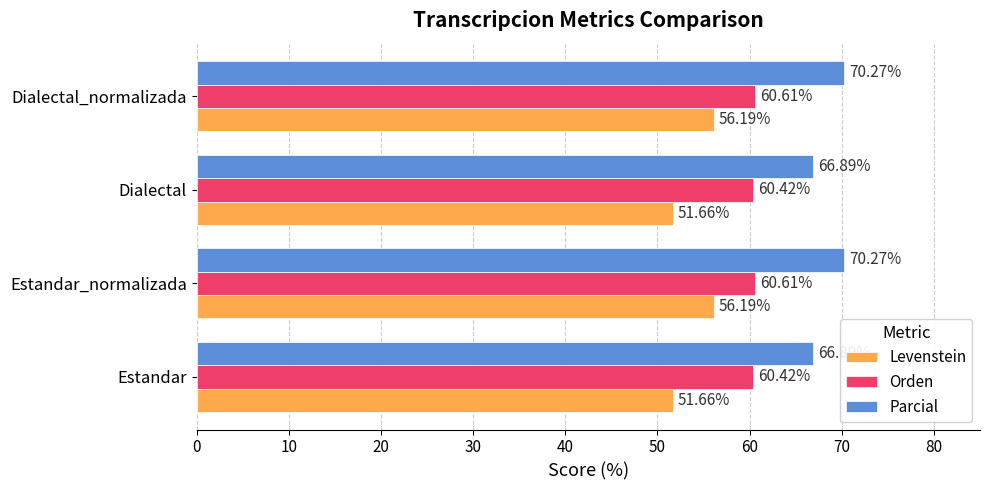

Which series has the widest spread of values?

Levenstein